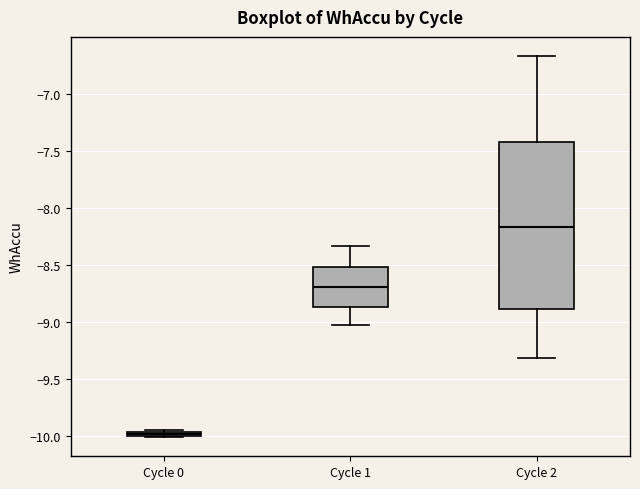

Which box is the tallest, from its lower edge to its upper edge?

Cycle 2